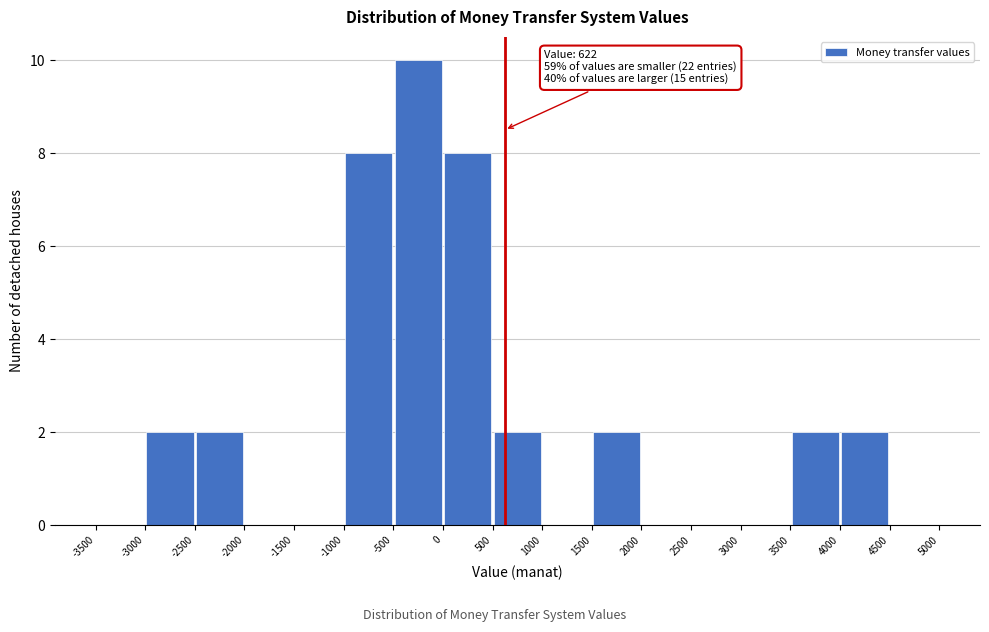

Which range on the x-axis has the tallest bar?

-500 to 0